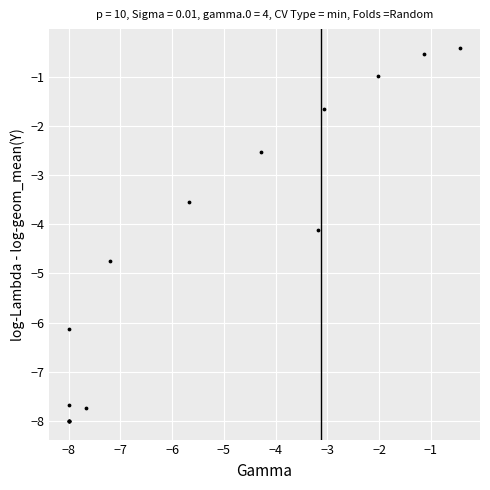

What Y value in the scatter plot is closest to -4?

-4.1